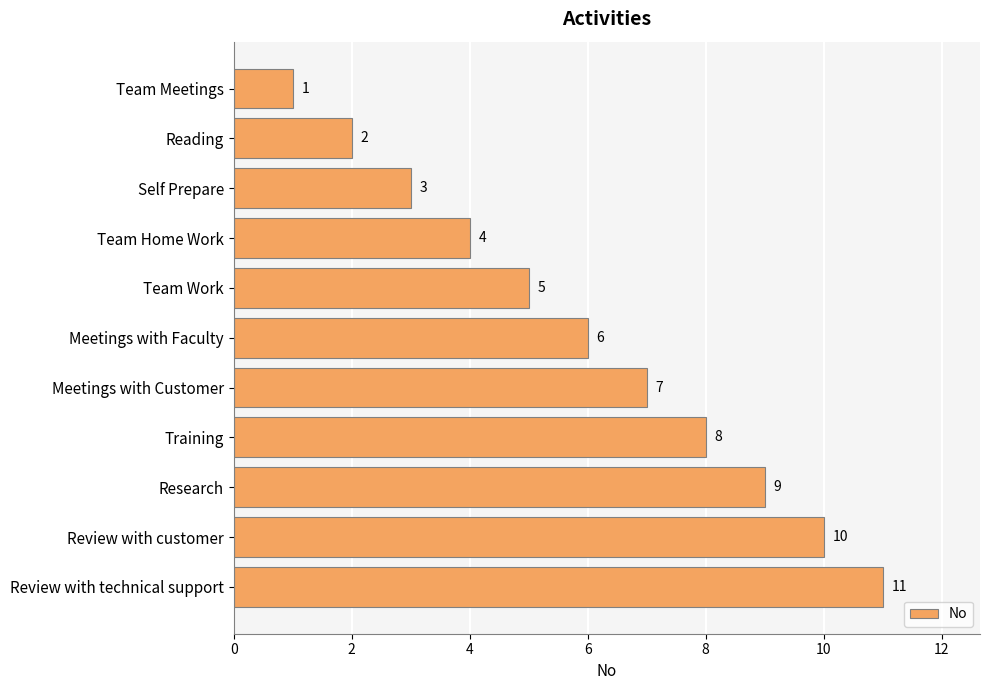

What is the value of the 4th bar from the top?

4